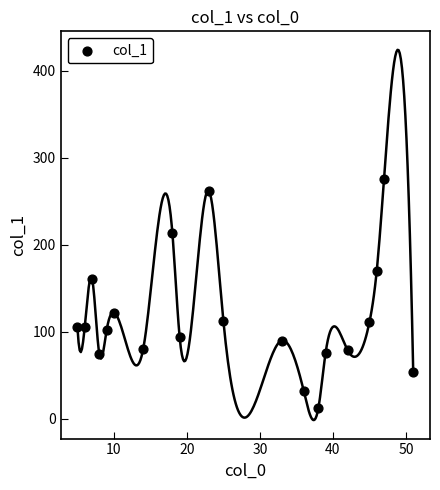

What Y value in the scatter plot is closest to 144?

161